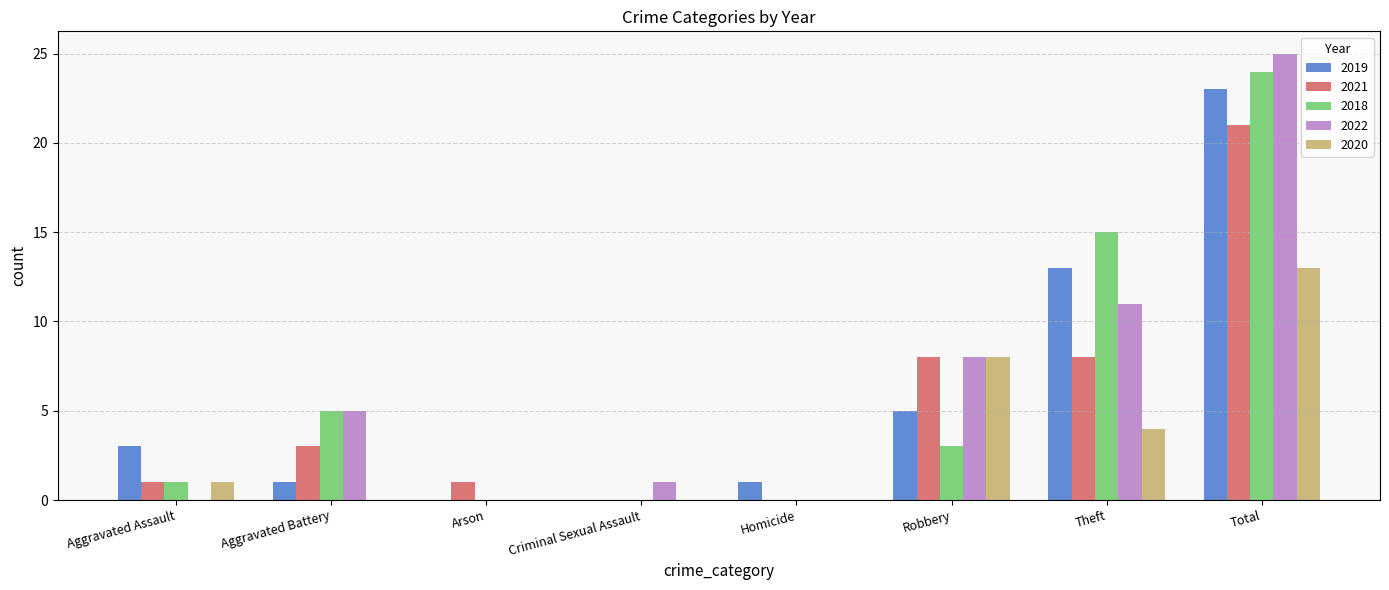

Between Aggravated Assault and Theft, which series saw the biggest shift?

2018